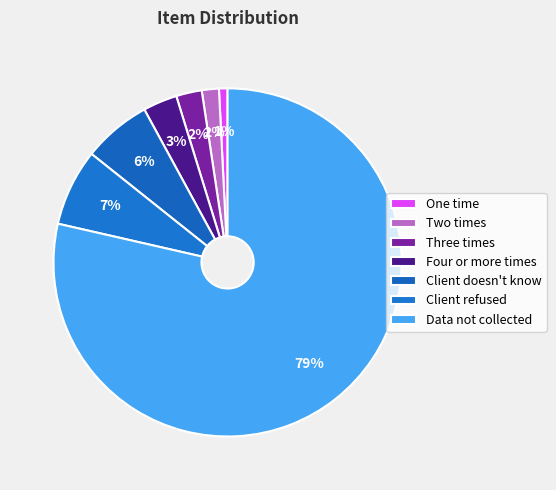

How many segments does this pie chart have?

7